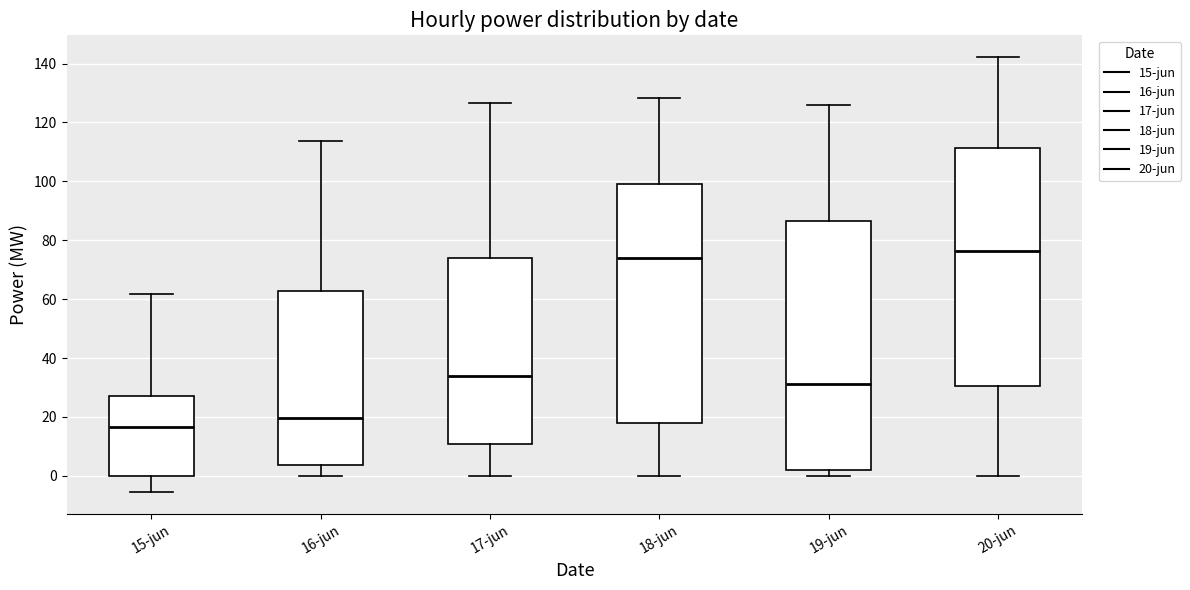

Which box has the lowest median line?

15-jun